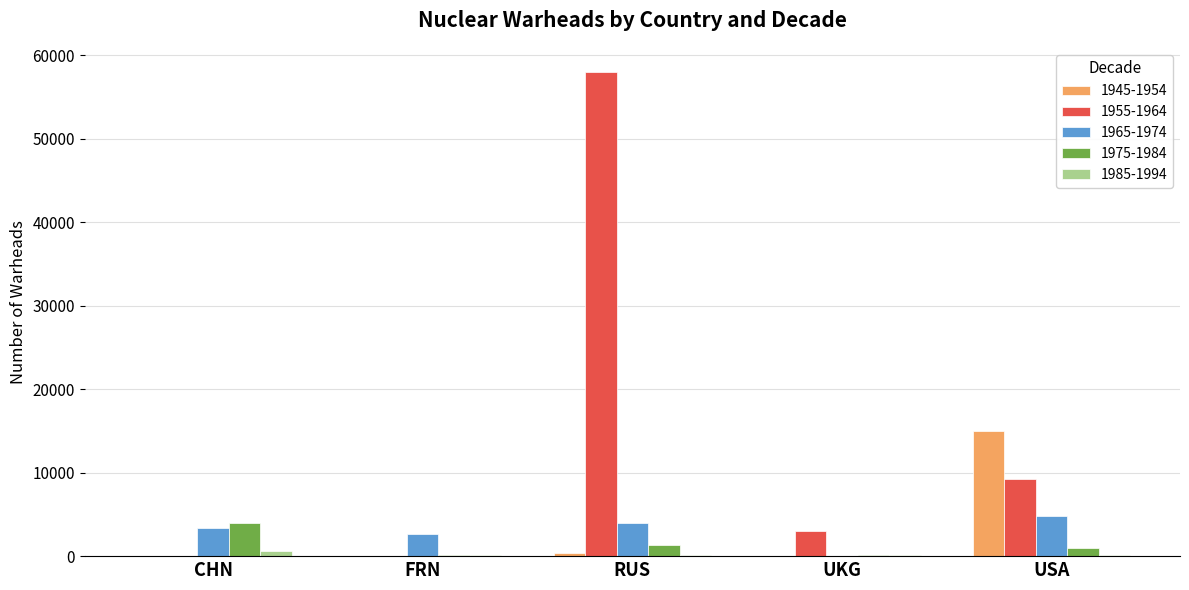

True or false: 1965-1974 has a value of 2600 at FRN.

True